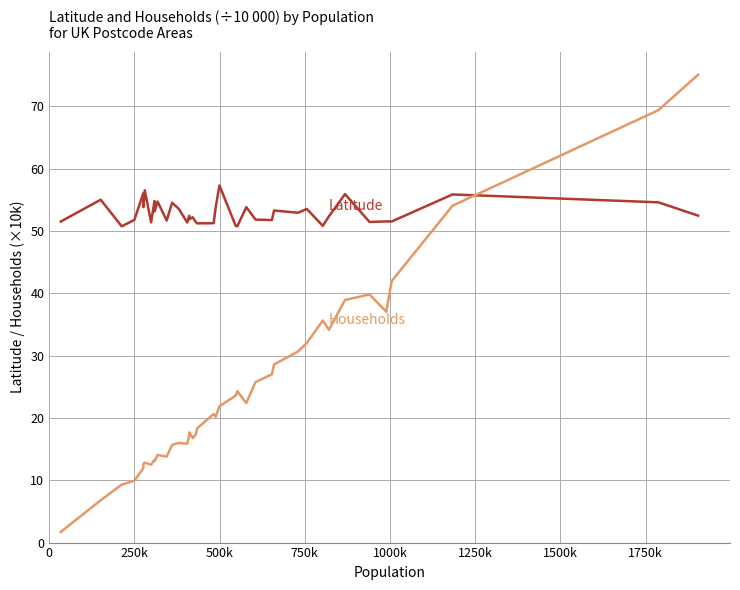

What is the smallest value displayed?

1.7